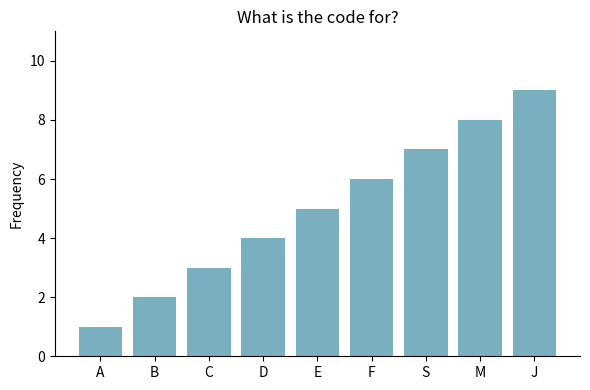

Count the number of data series in this chart.

1